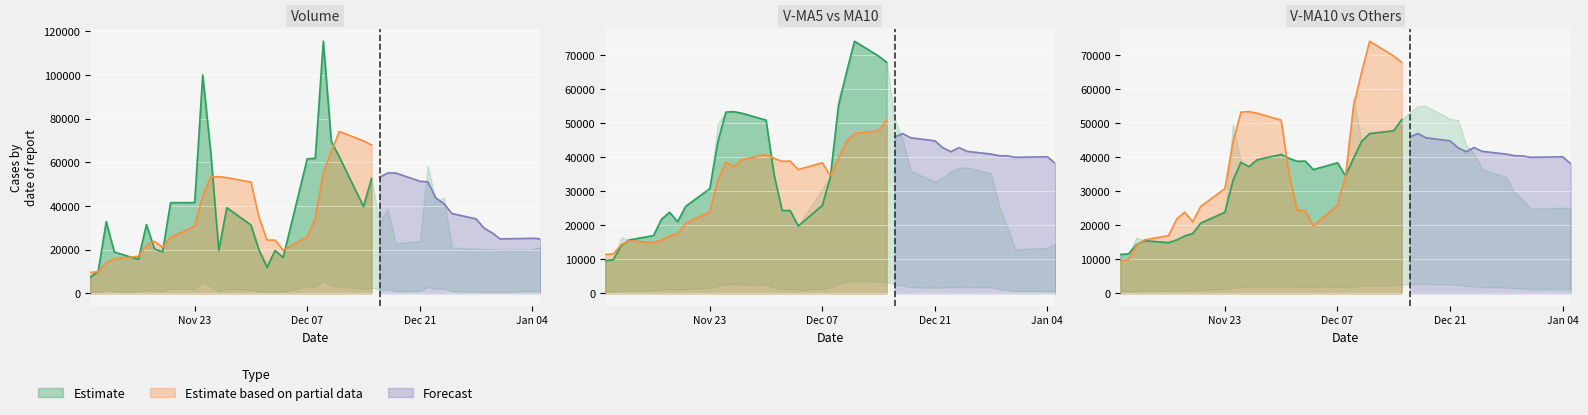

Is the value of v_ma5 at 2020-12-01 greater than the value of v_ma20 at 2020-12-24?

No